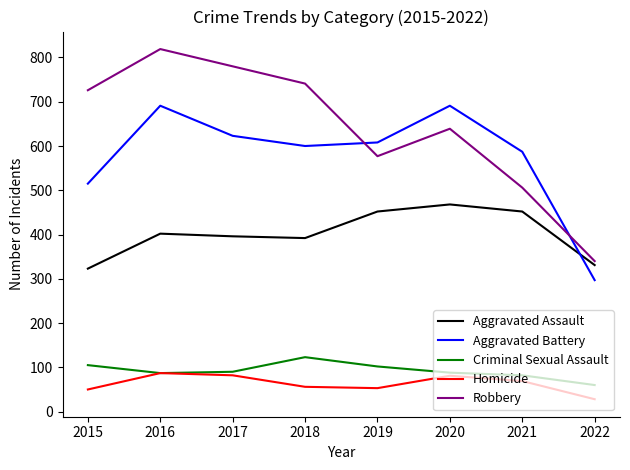

How many categories are shown in the chart?

8